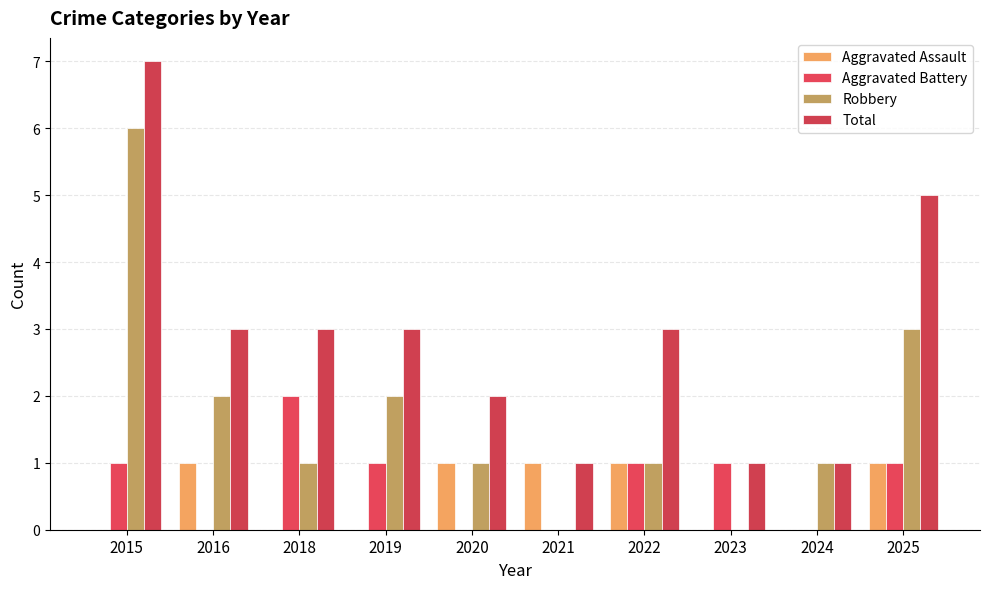

Reading left to right, list all the values displayed in this chart.

Aggravated Assault: 0	1	0	0	1	1	1	0	0	1
Aggravated Battery: 1	0	2	1	0	0	1	1	0	1
Robbery: 6	2	1	2	1	0	1	0	1	3
Total: 7	3	3	3	2	1	3	1	1	5